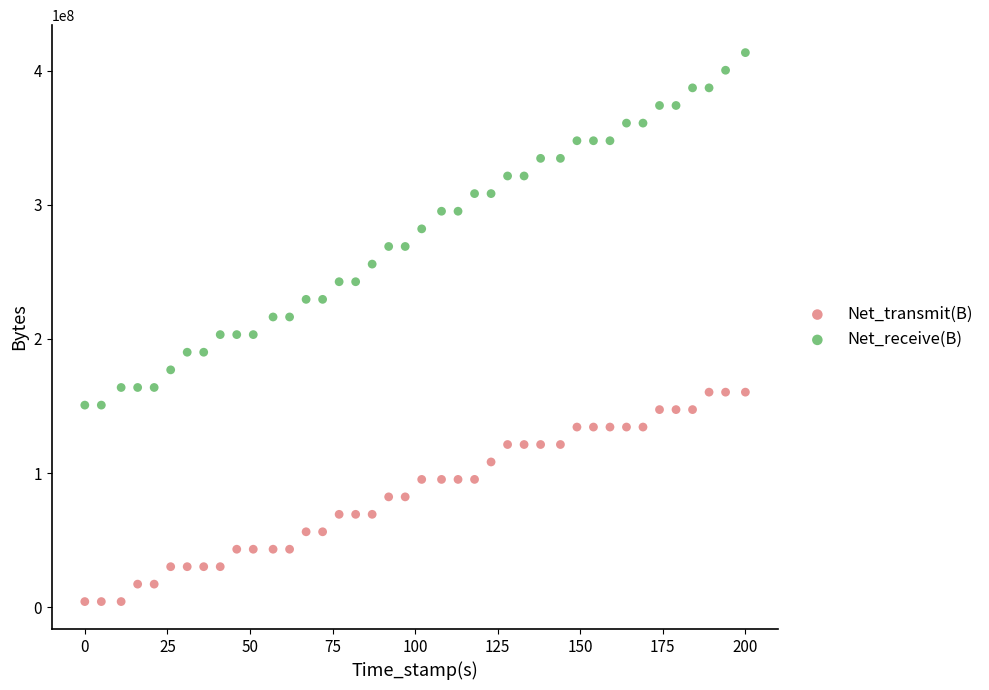

What is the X range (max minus min) for the scatter plot?

200